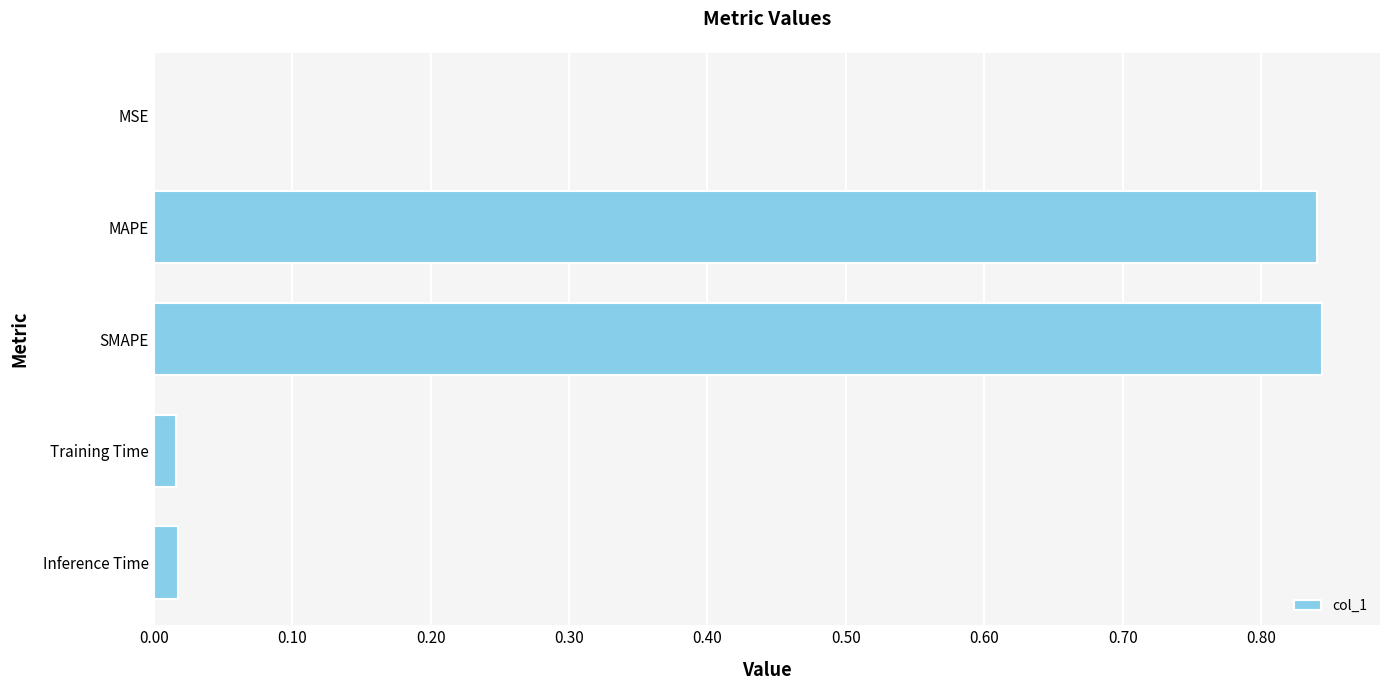

What is the sum of all values?

1.7